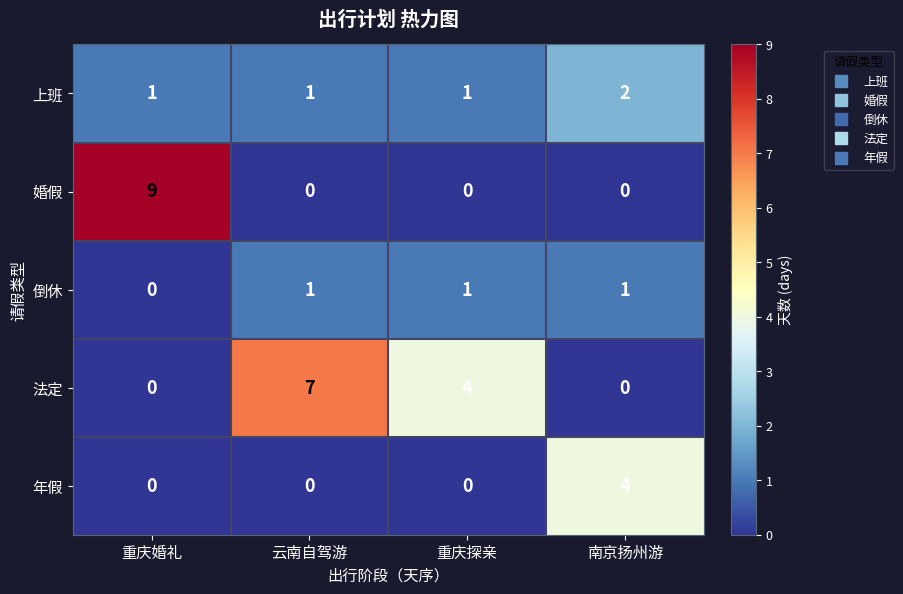

List the series in order of their peak value, lowest first.

倒休, 上班, 年假, 法定, 婚假